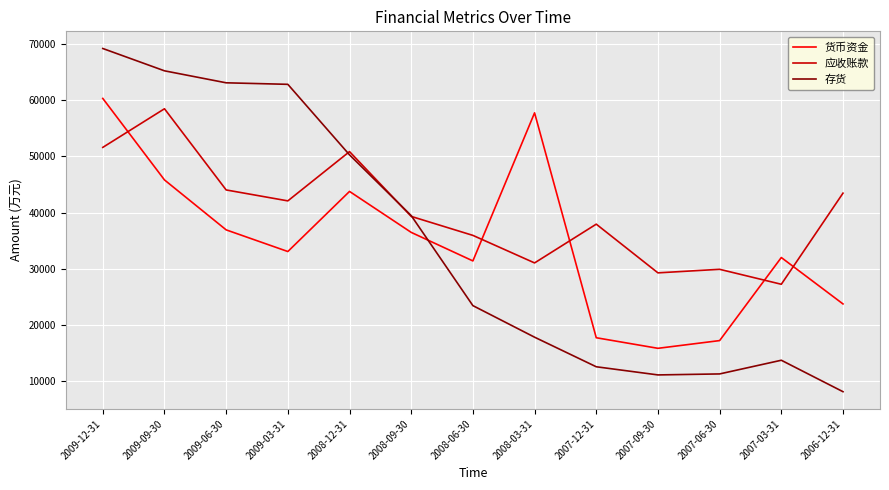

What is the difference between the highest and lowest values at 2009-09-30?

19384